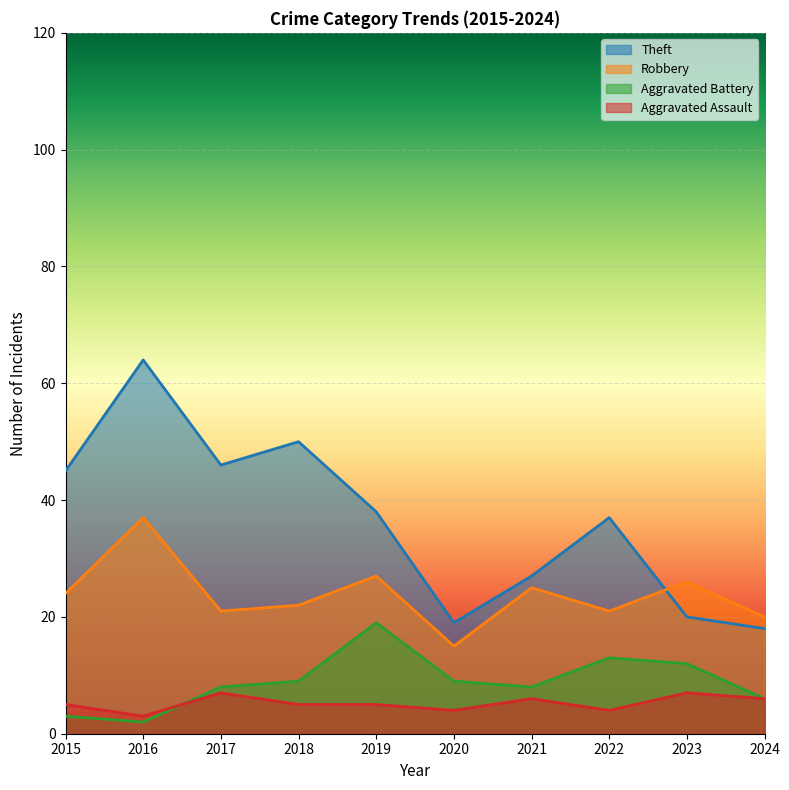

How many values in the Robbery series exceed 24?

4